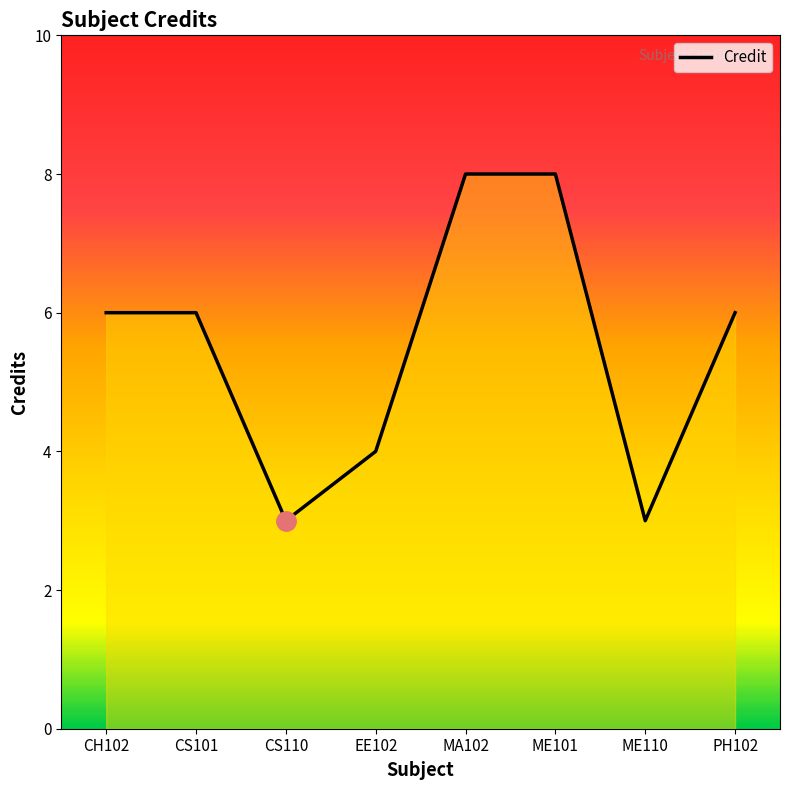

List the labels in order of value, smallest first.

CS110, ME110, EE102, CH102, CS101, PH102, MA102, ME101